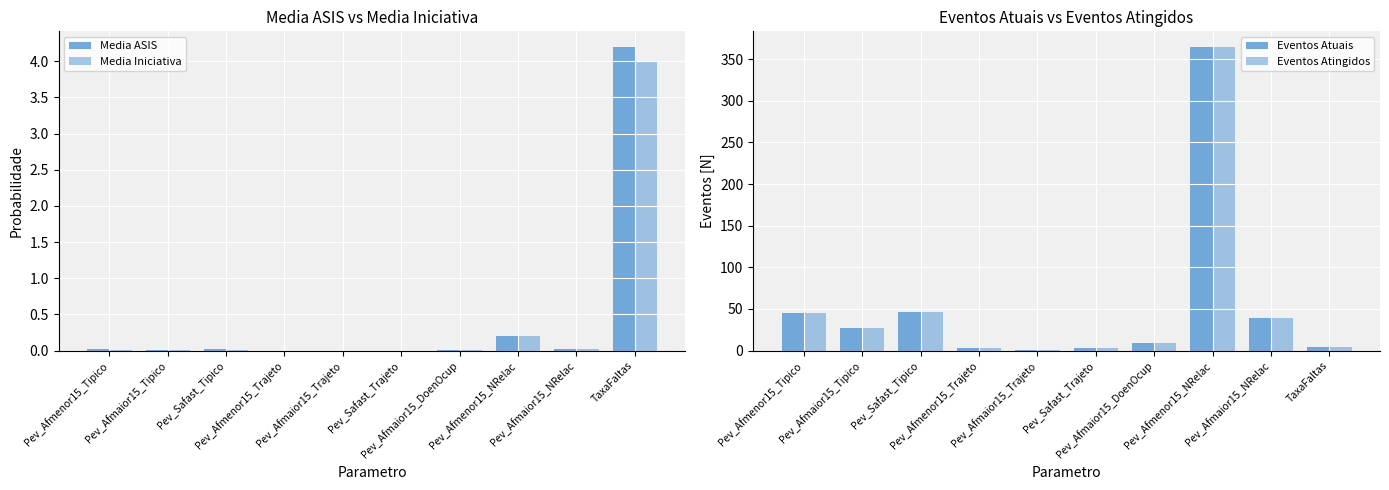

What is the difference between the maximum and minimum values in the Eventos Atingidos series?

364.0